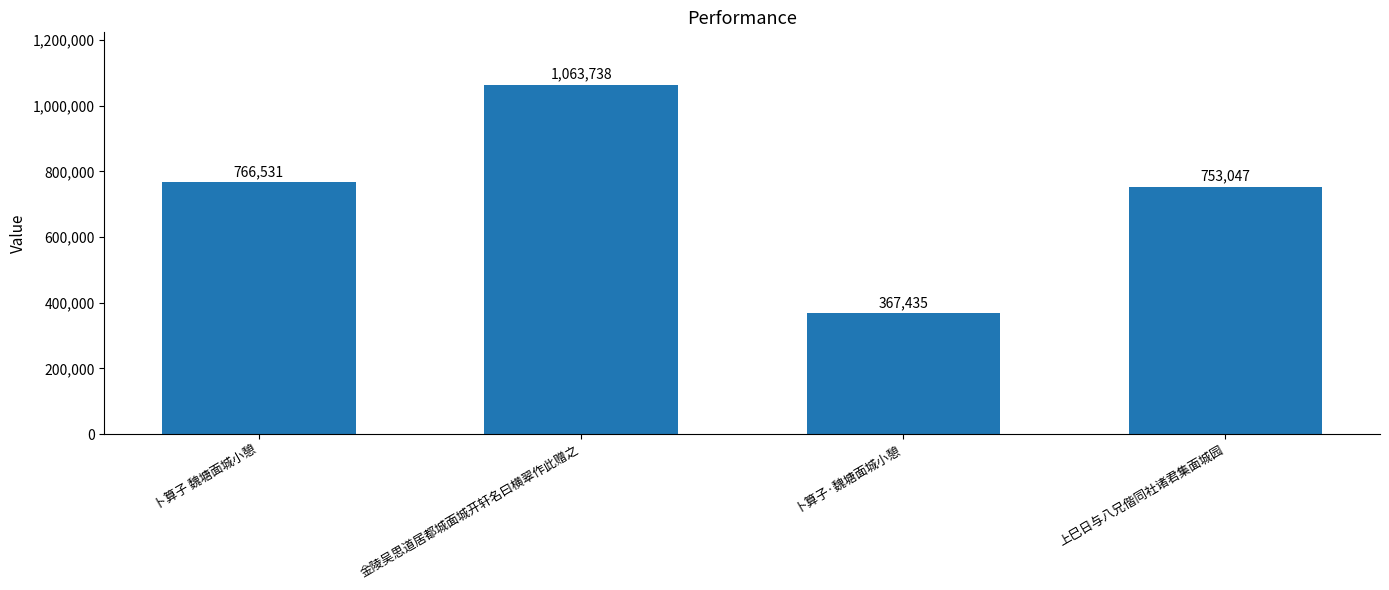

How many bars are there in total?

4